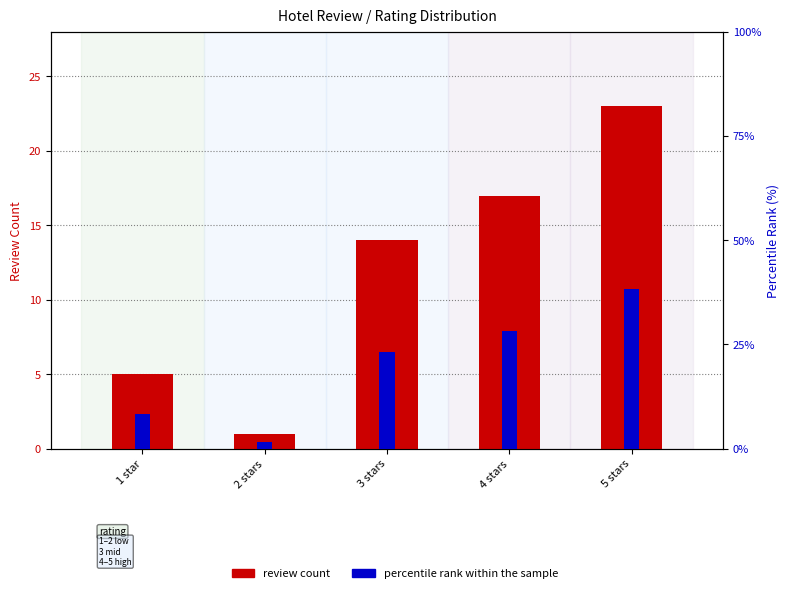

Reading right to left, what are all the values shown in this chart?

review count: 5 stars=23.0	4 stars=17.0	3 stars=14.0	2 stars=1.0	1 star=5.0
percentile rank within the sample: 5 stars=38.3	4 stars=28.3	3 stars=23.3	2 stars=1.7	1 star=8.3